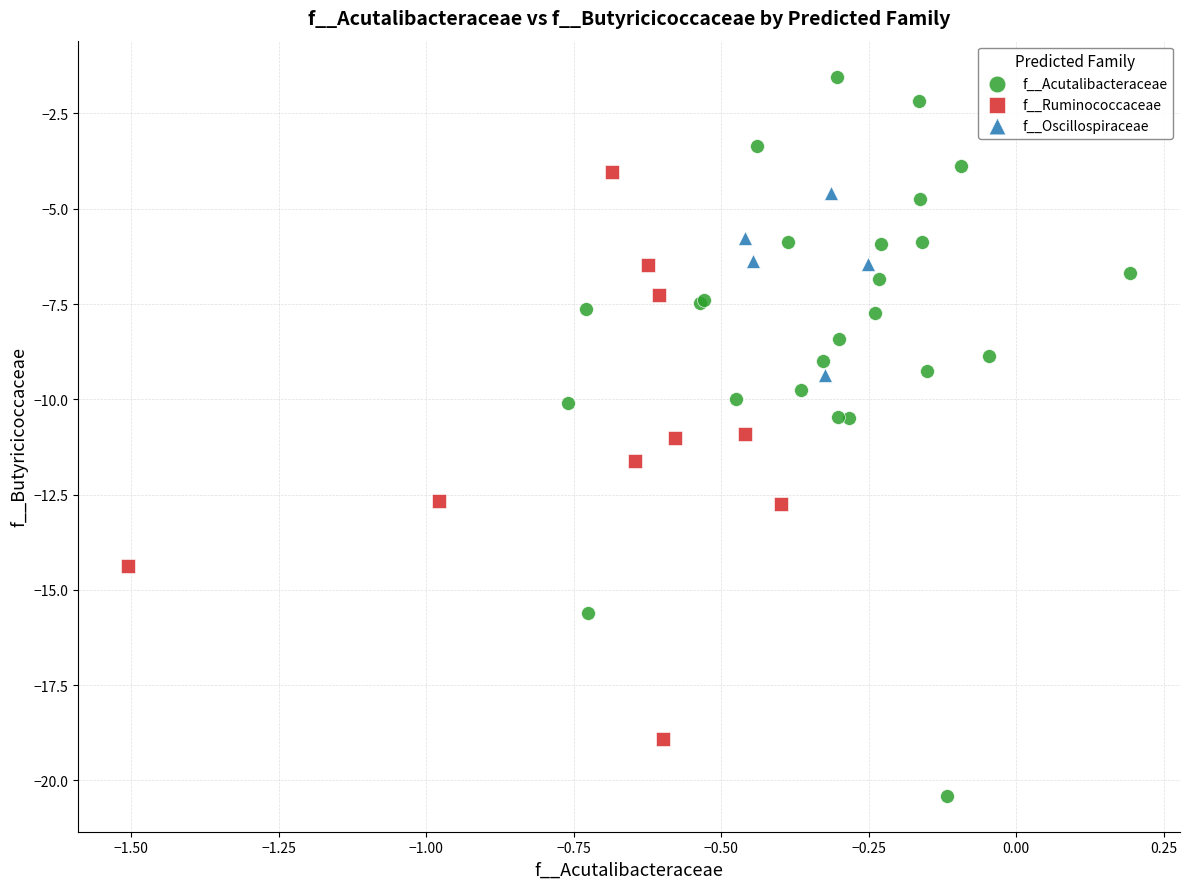

Which series reaches the maximum Y coordinate?

f__Acutalibacteraceae